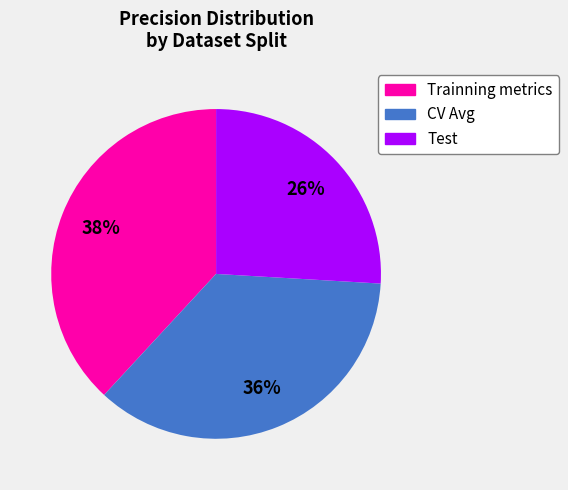

Is the sum of CV Avg and Test greater than half?

Yes